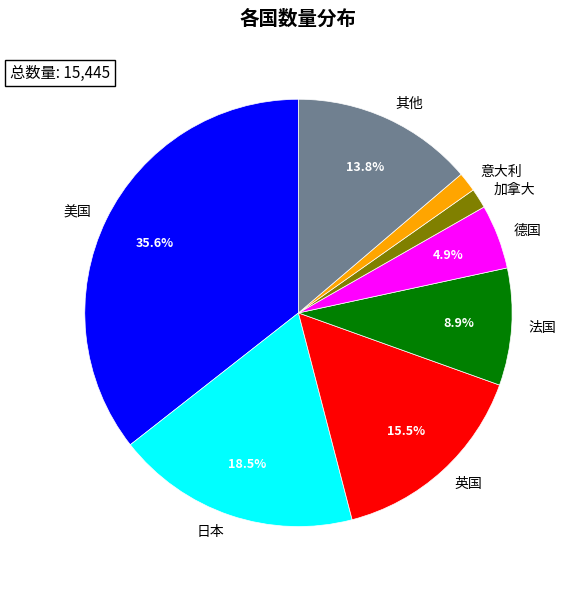

What is the largest slice in the pie chart?

美国